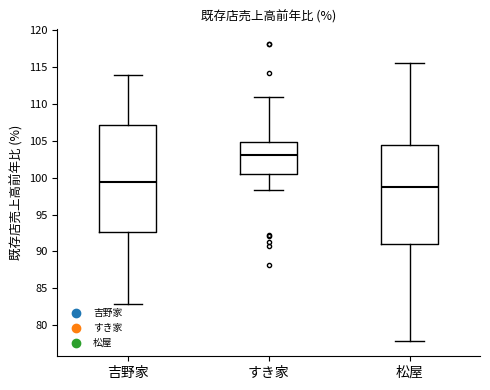

Which box has the highest median line?

すき家